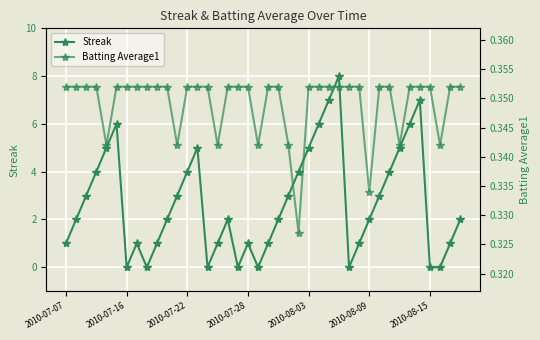

How many interior local peaks does the Streak series have?

7